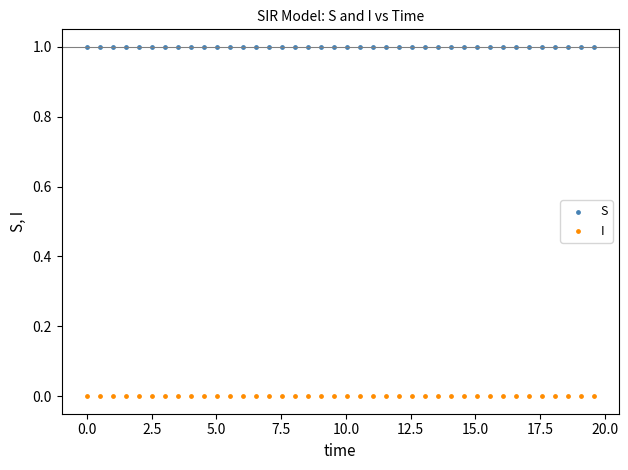

Across all data points, what is the range of Y values (max minus min)?

1.0